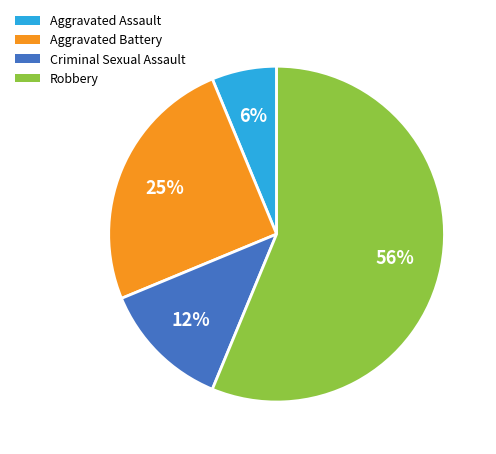

What is the largest slice in the pie chart?

Robbery